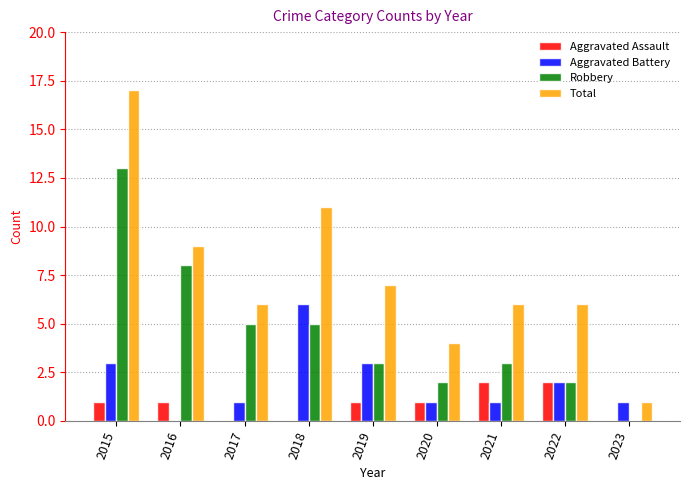

What is the greatest value displayed?

17.0